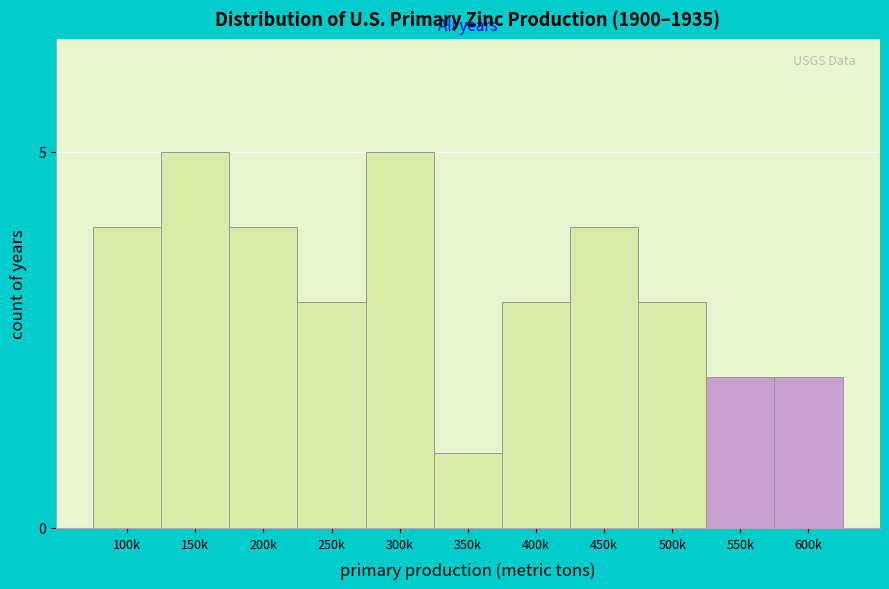

Reading left to right, transcribe all the data shown in this chart.

100k=4	150k=5	200k=4	250k=3	300k=5	350k=1	400k=3	450k=4	500k=3	550k=2	600k=2